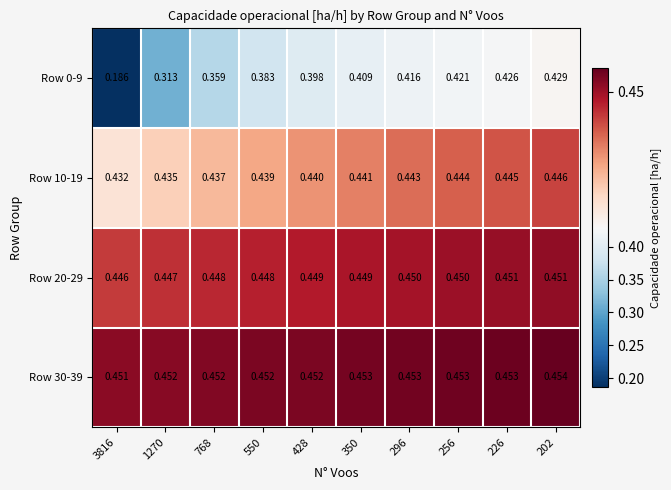

At which category is the sum across all series the highest?

202